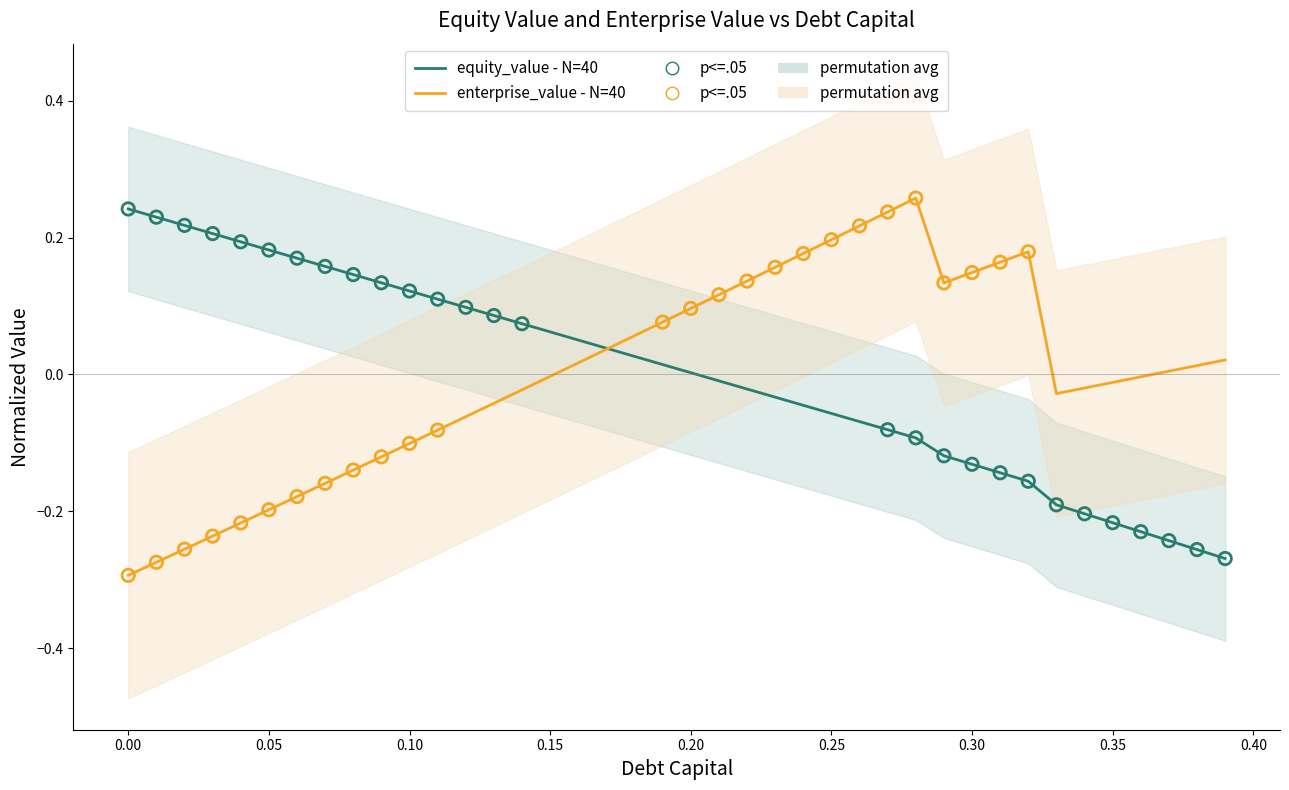

At how many categories does at least one series exceed 0?

36